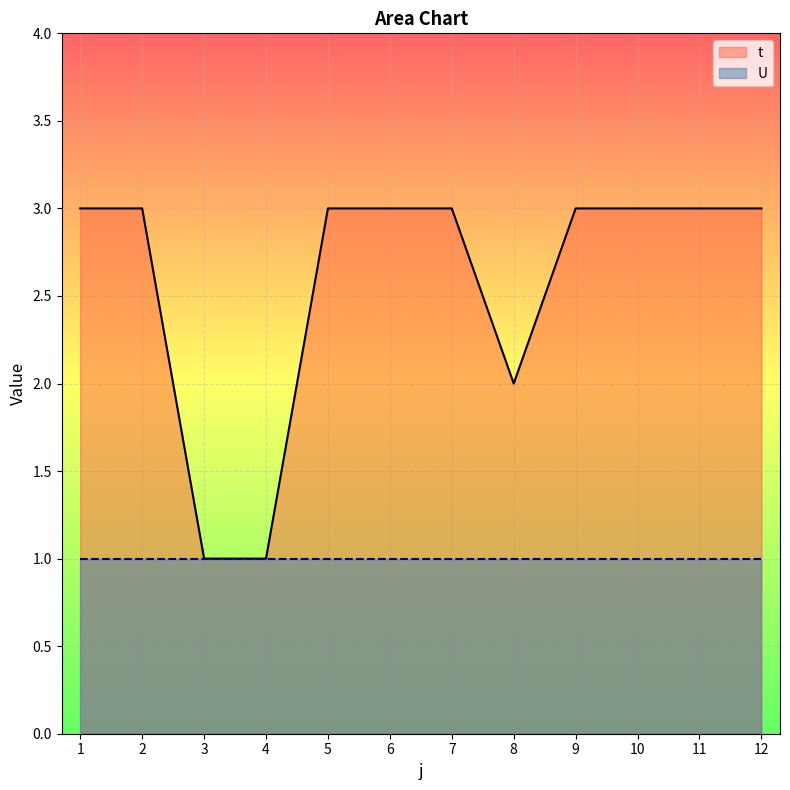

List the labels in order of value, smallest first.

3, 4, 8, 1, 2, 5, 6, 7, 9, 10, 11, 12